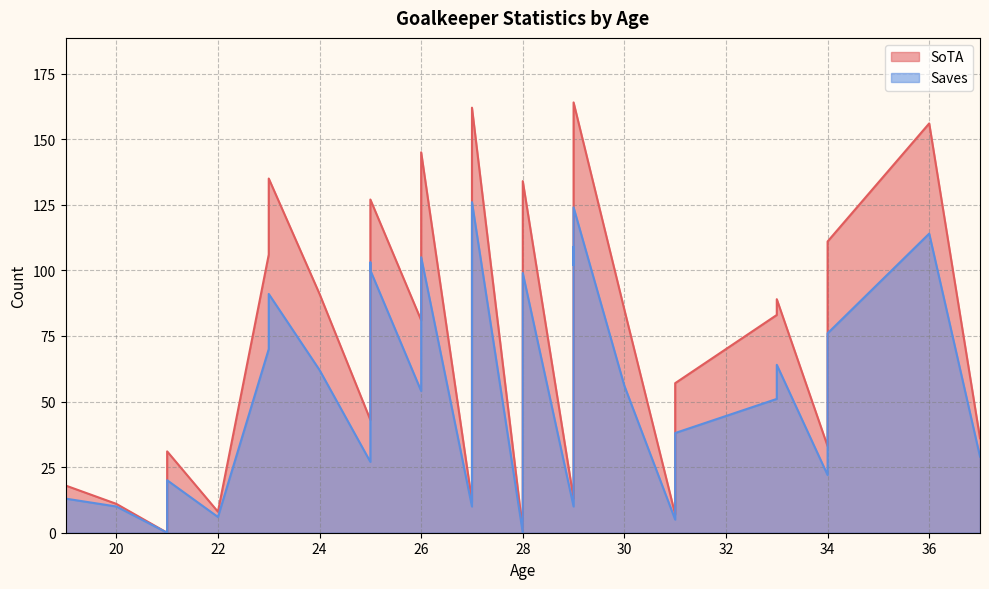

How many data points in Saves are above 56?

18